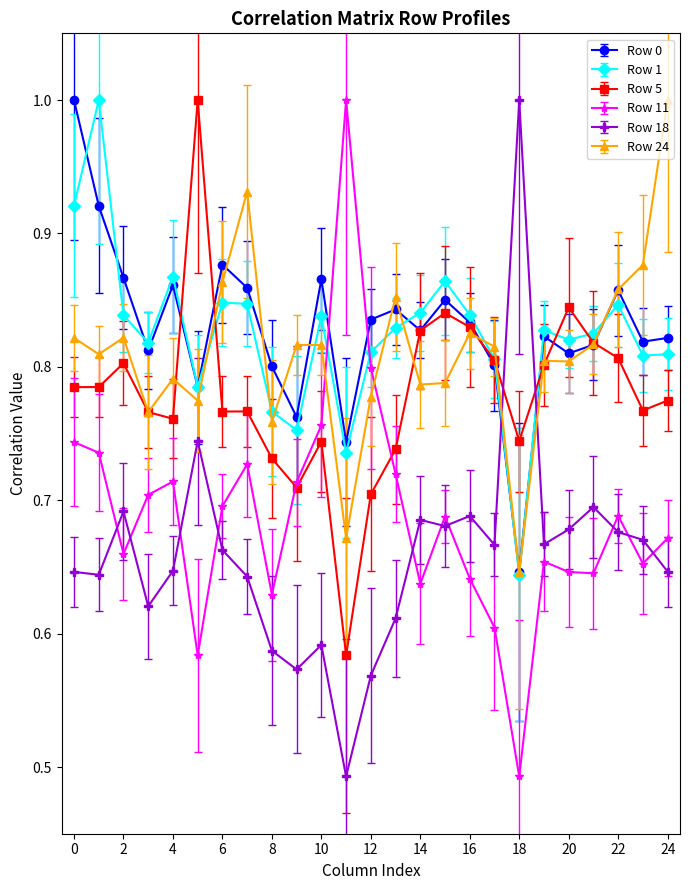

How many intersections are there between Row 18 and Row 5?

2